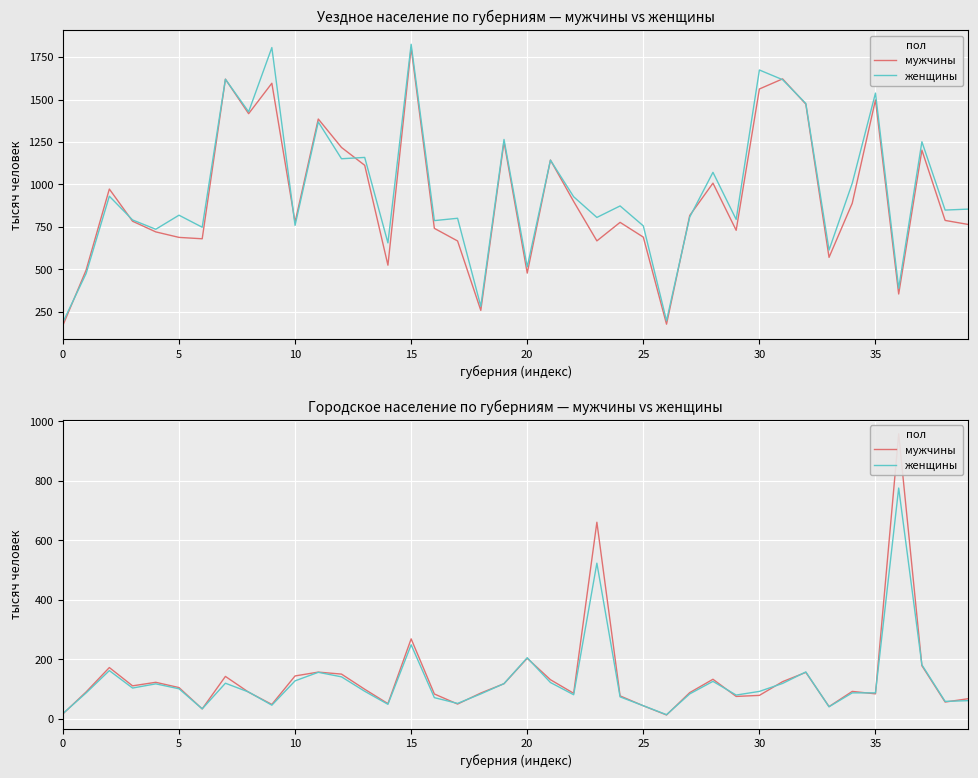

Where is женщины nearest to the value 394?

23